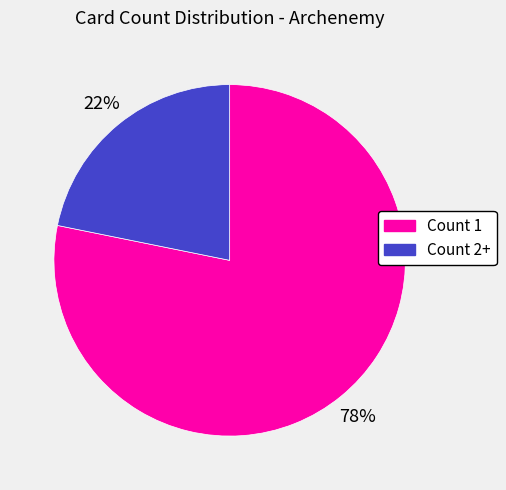

To the nearest percent, what is the difference between the Count 1 and Count 2+ slice percentages?

56%